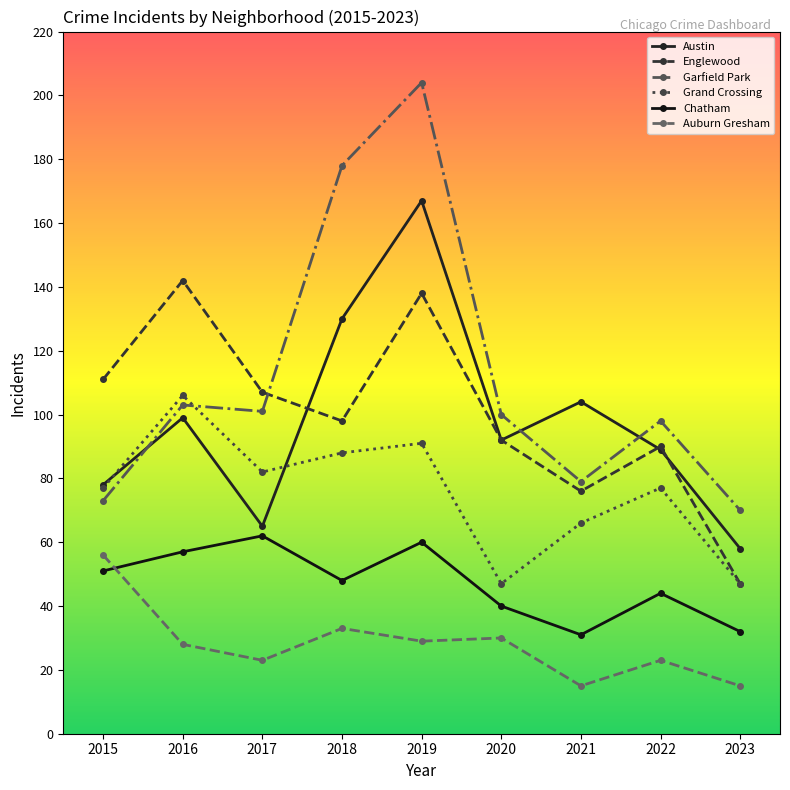

List the labels in order of Austin value, smallest first.

2023, 2017, 2015, 2022, 2020, 2016, 2021, 2018, 2019